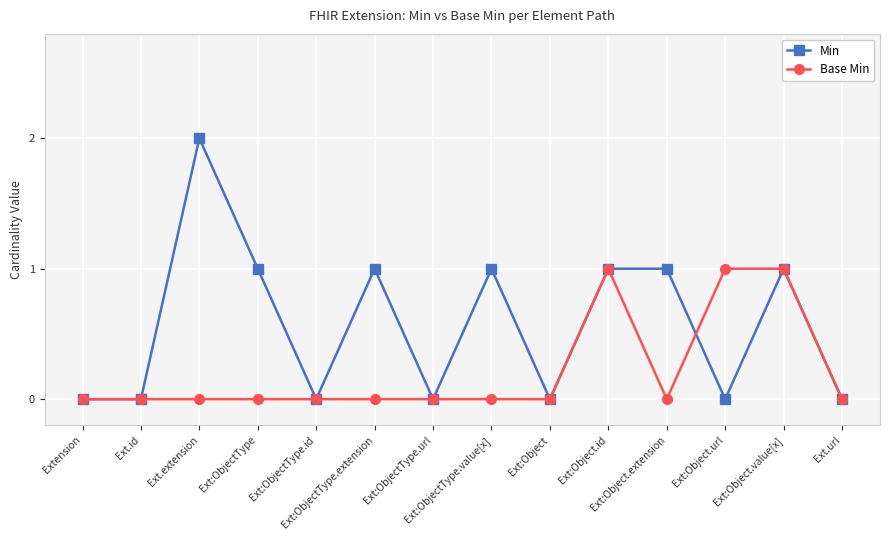

What is the label of the 1st point from the right?

Ext.url